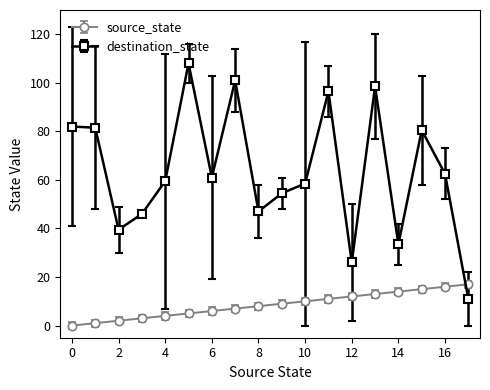

What is the sum of all destination_state values?

1147.0